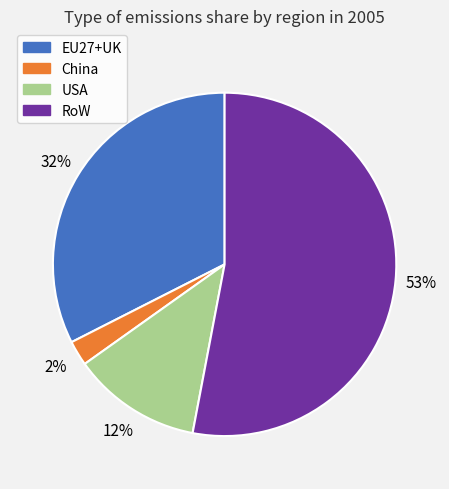

To the nearest percent, what percentage of the pie is USA?

12%